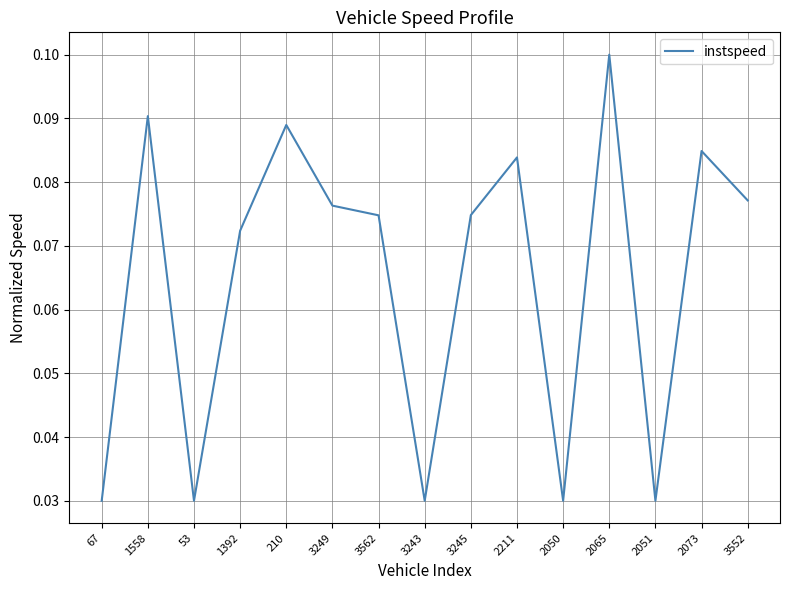

Between 2051 and 3245, which is larger?

3245